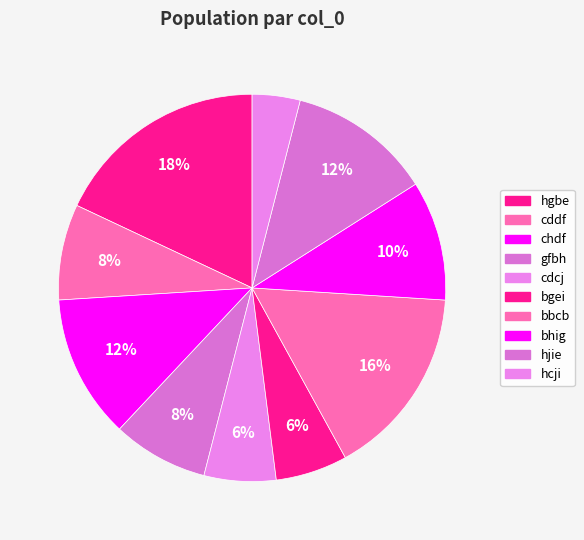

The hcji slice represents 4% of the pie. True or false?

True